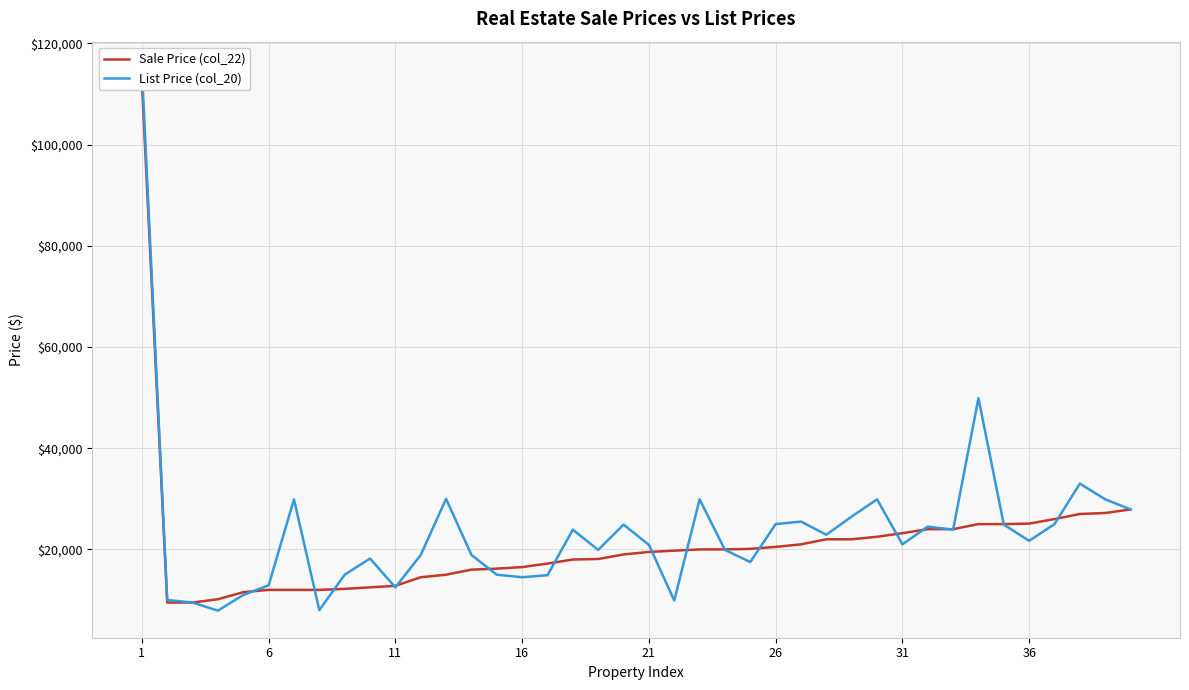

What is the average value of the Sale Price (col_22) series?

20974